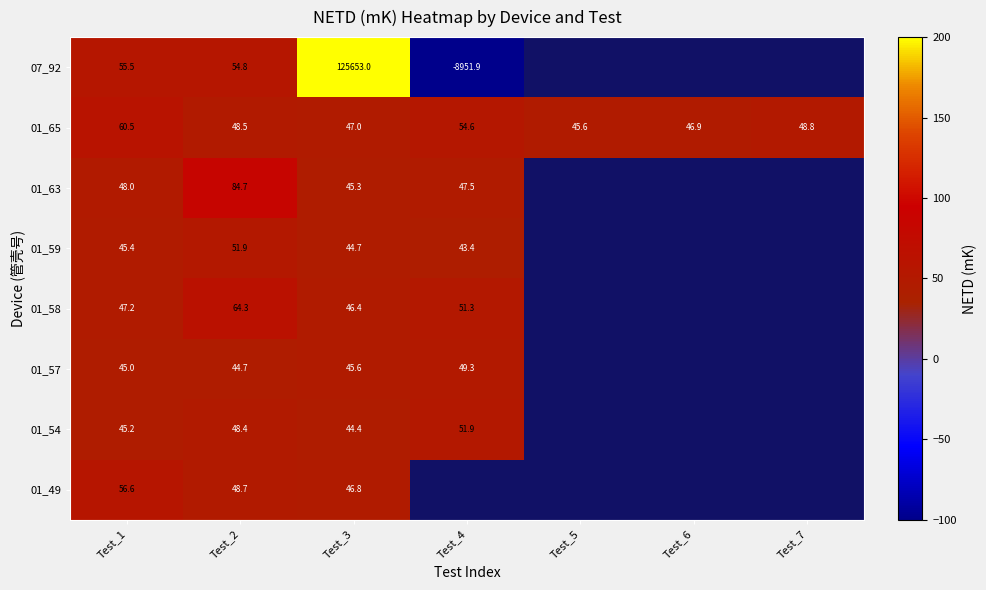

Is the value of 01_65 at Test_2 greater than the value of 01_58 at Test_4?

No